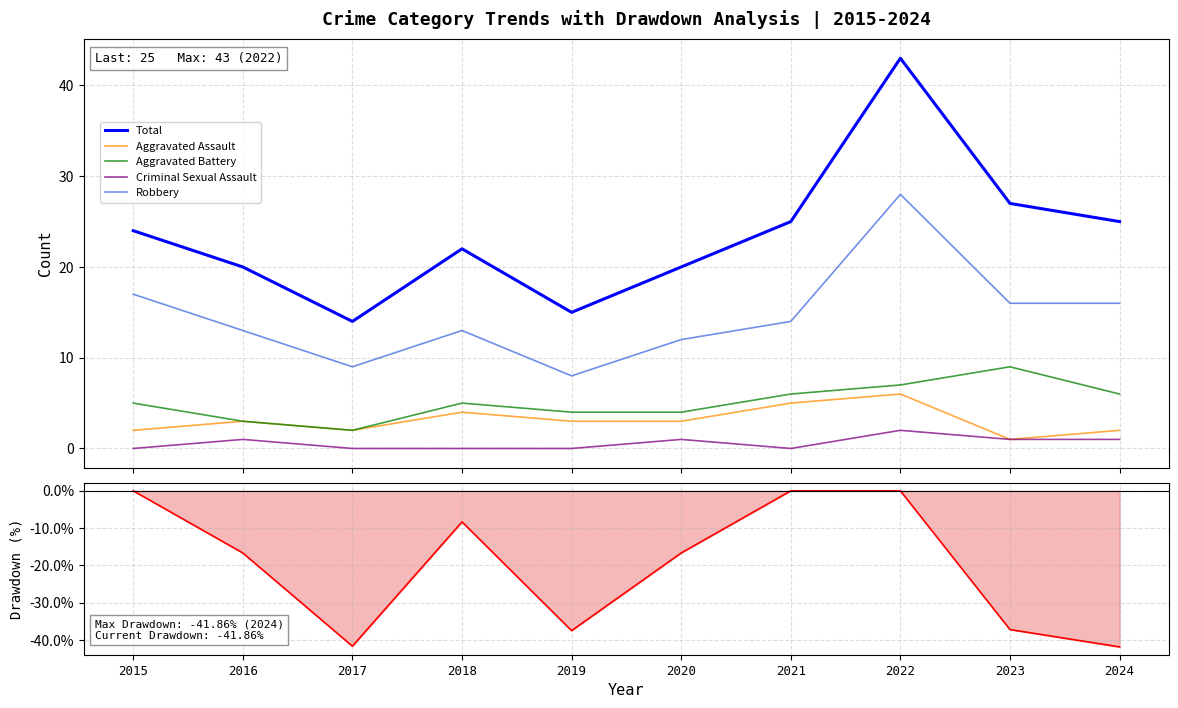

Which series has the largest total across all categories?

Total